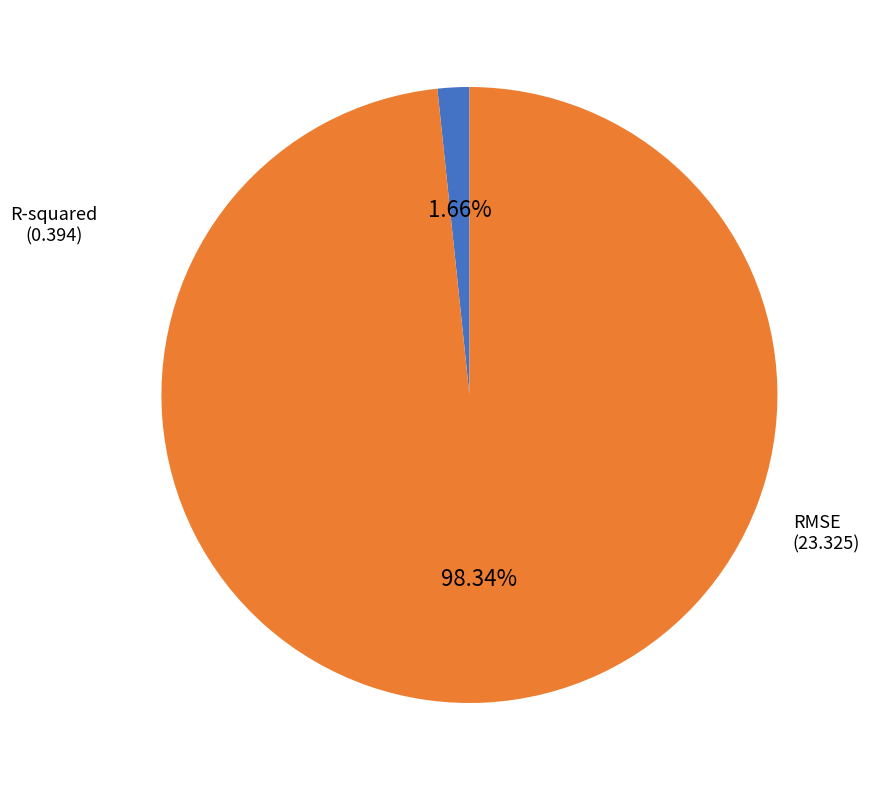

Is there a majority slice in this chart?

Yes